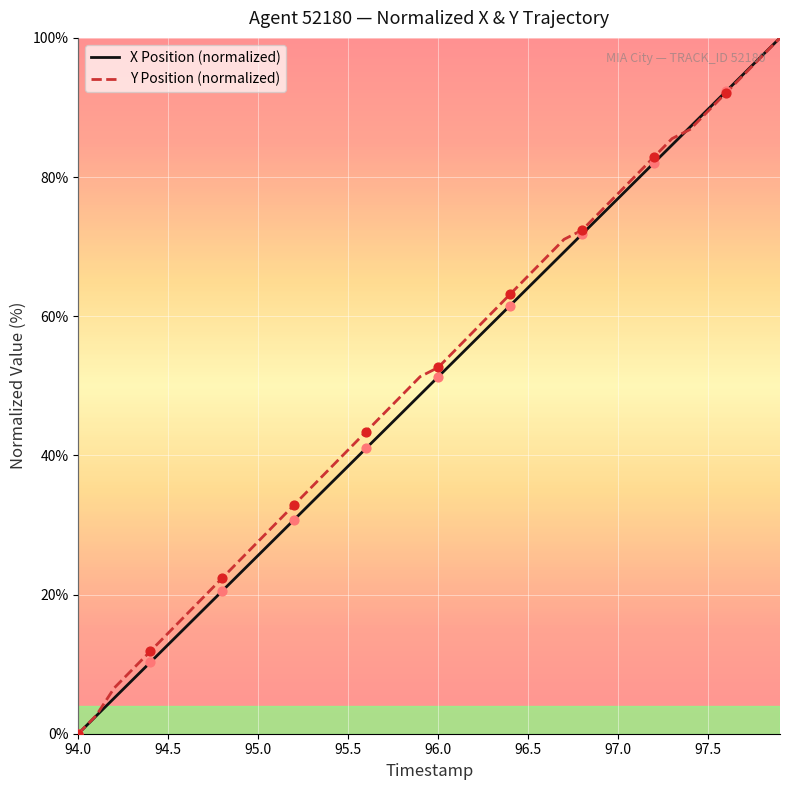

What is the maximum value for Y Position (normalized)?

100.0